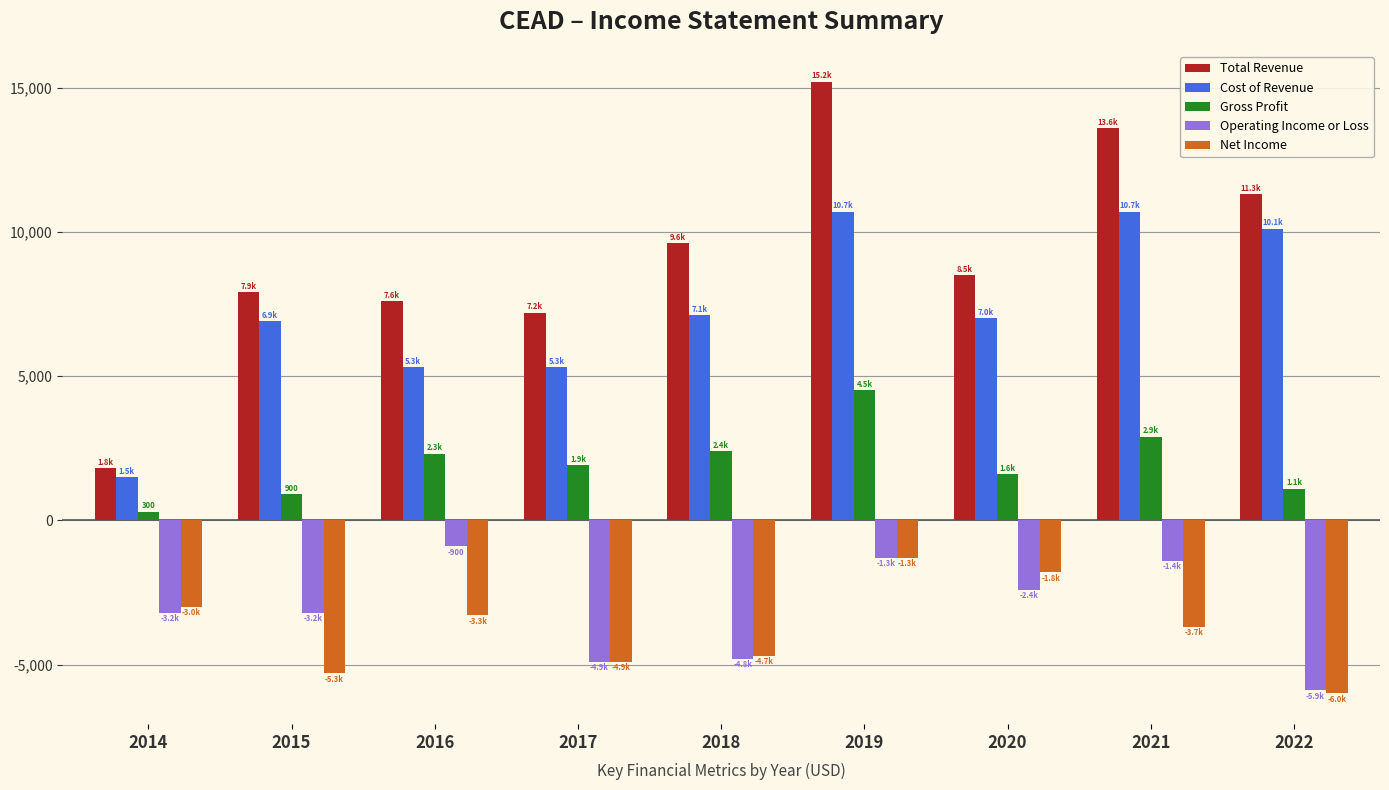

Is it true that Gross Profit equals 900 at 2015?

True